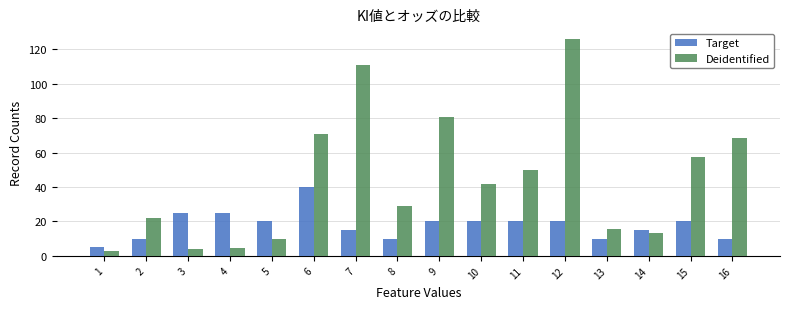

How many series are shown in this chart?

2